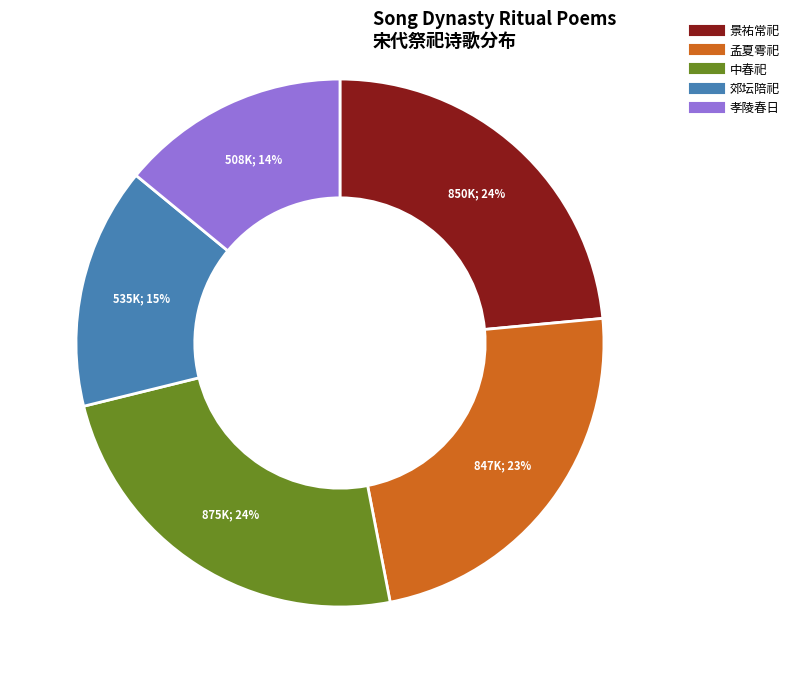

Is there a majority slice in this chart?

No